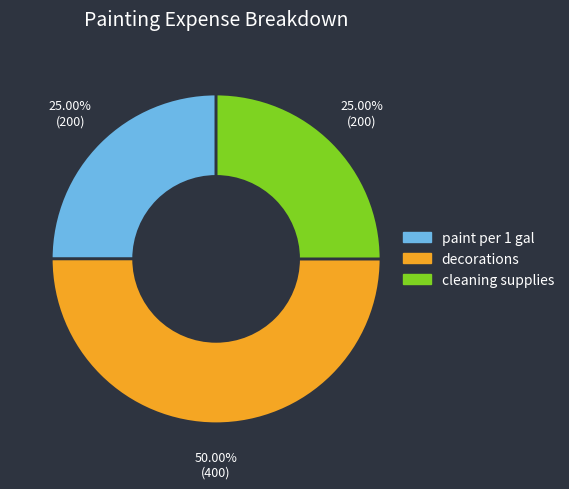

What is the largest slice in the pie chart?

decorations